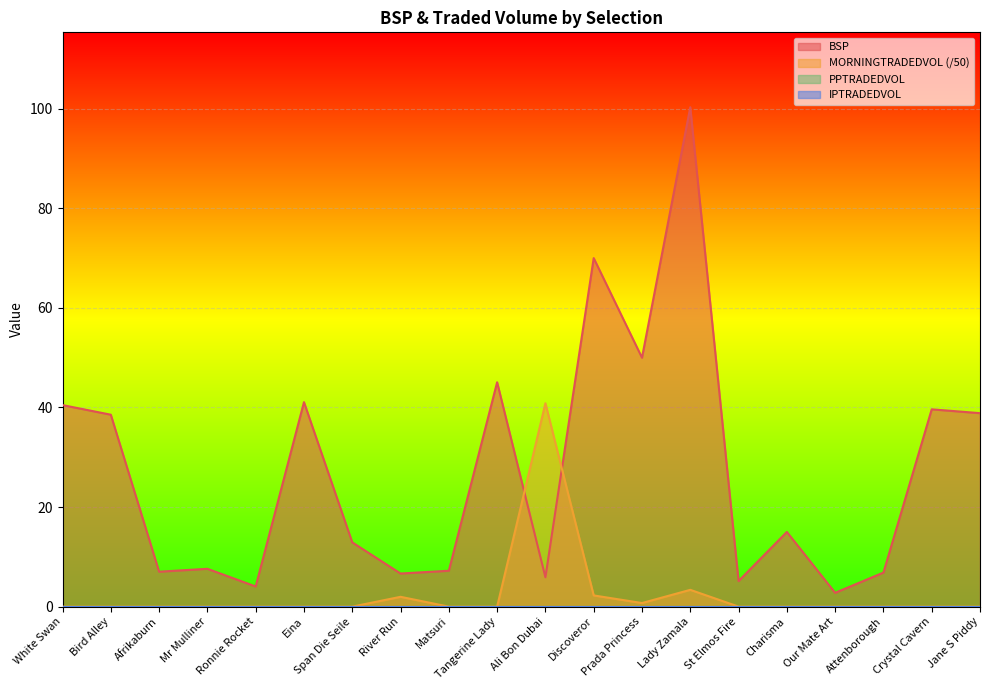

What is the maximum value shown in the chart?

100.3